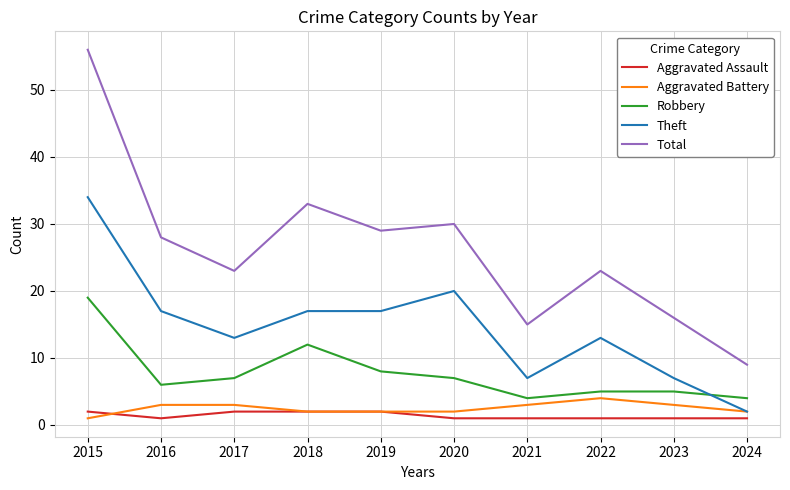

What is the approximate value of Theft at 2020, to the nearest 10?

20